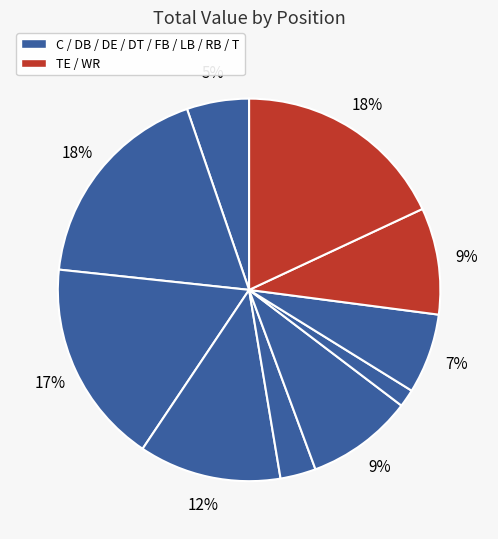

Count the number of slices in the pie.

10